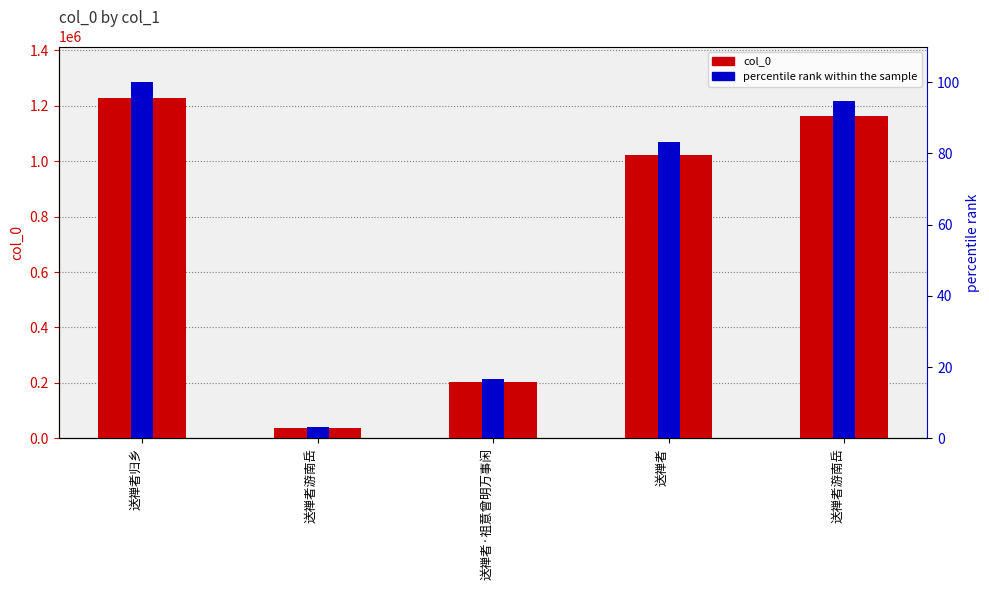

What is the difference between the highest and lowest values at 送禅者游南岳?

38407.9